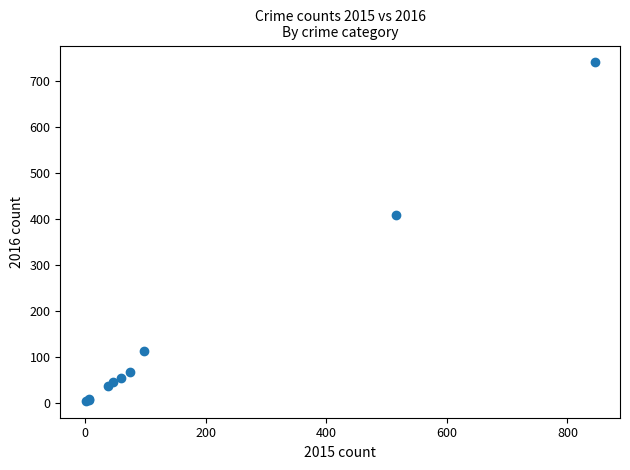

What Y value in the scatter plot is closest to 372?

409